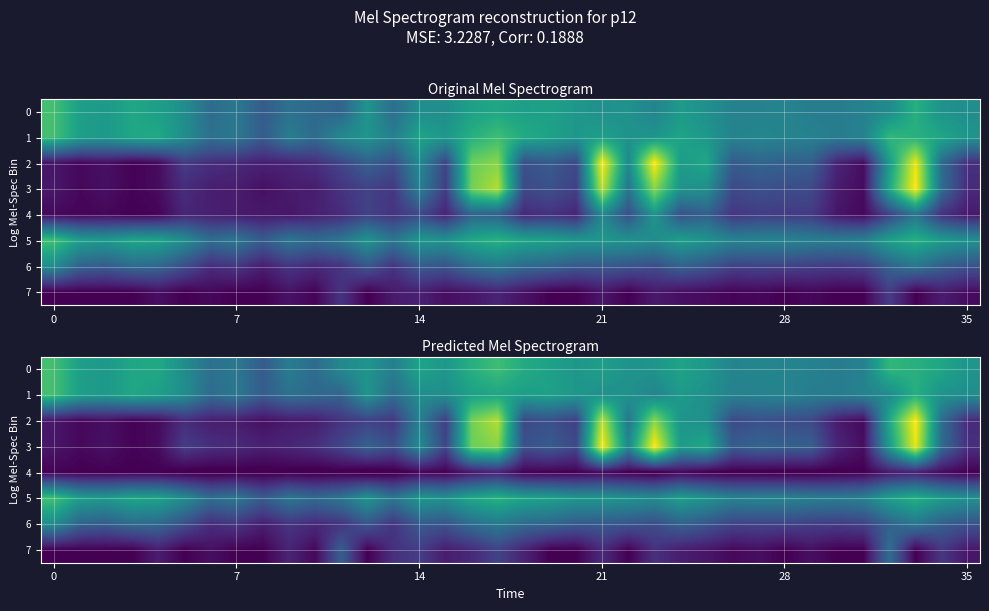

Count the number of data series in this chart.

8